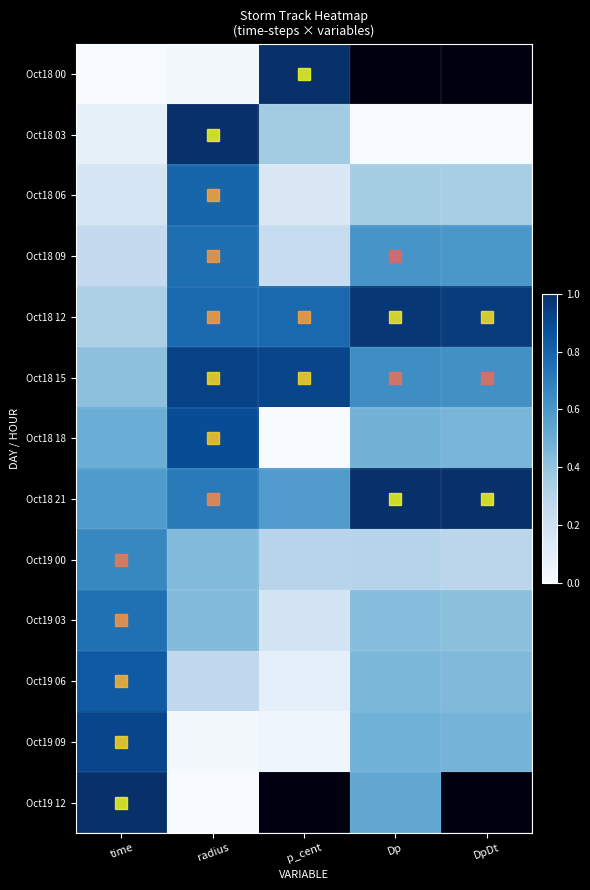

What is the sum of the Oct19 06 values at Dp and p_cent?

0.5